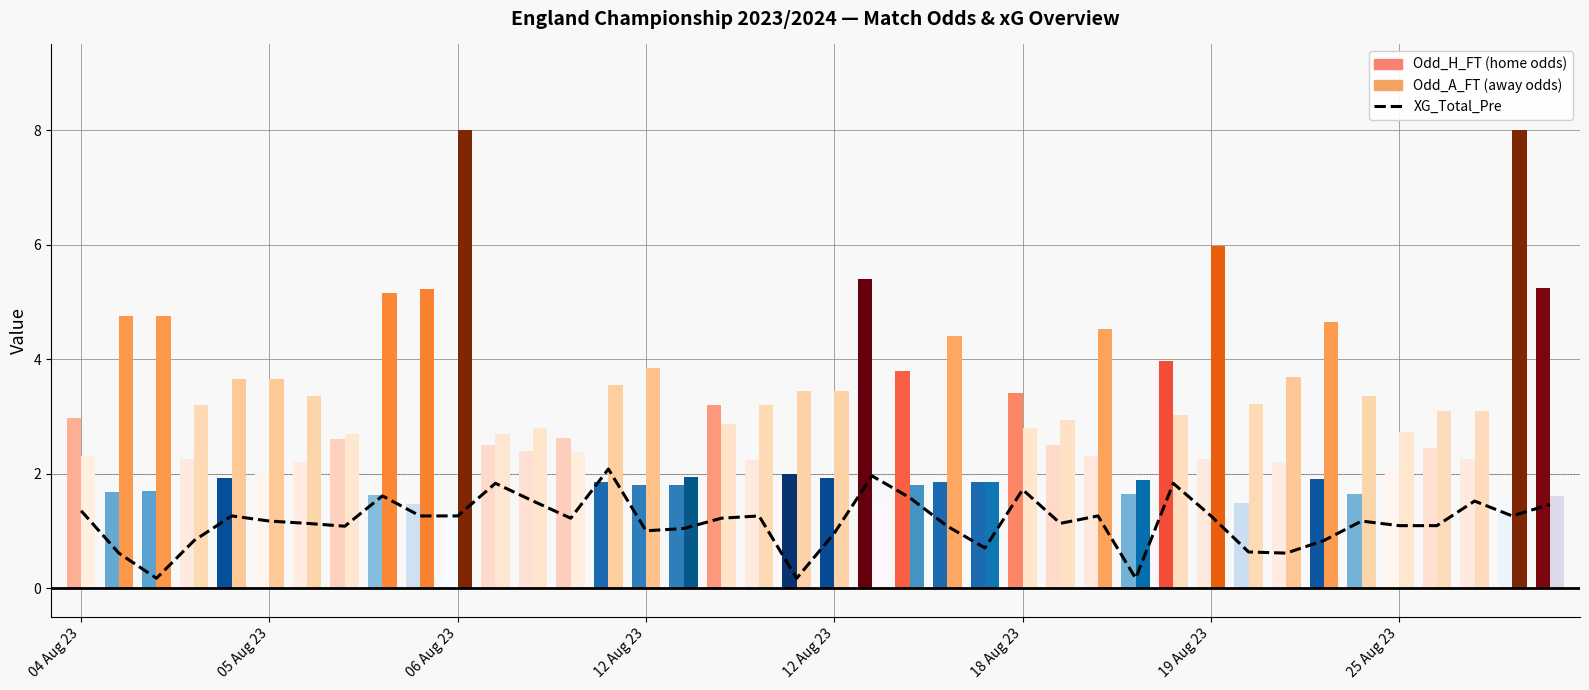

What is the difference between the XG_Total_Pre values at 04 Aug 23 and 22?

0.2